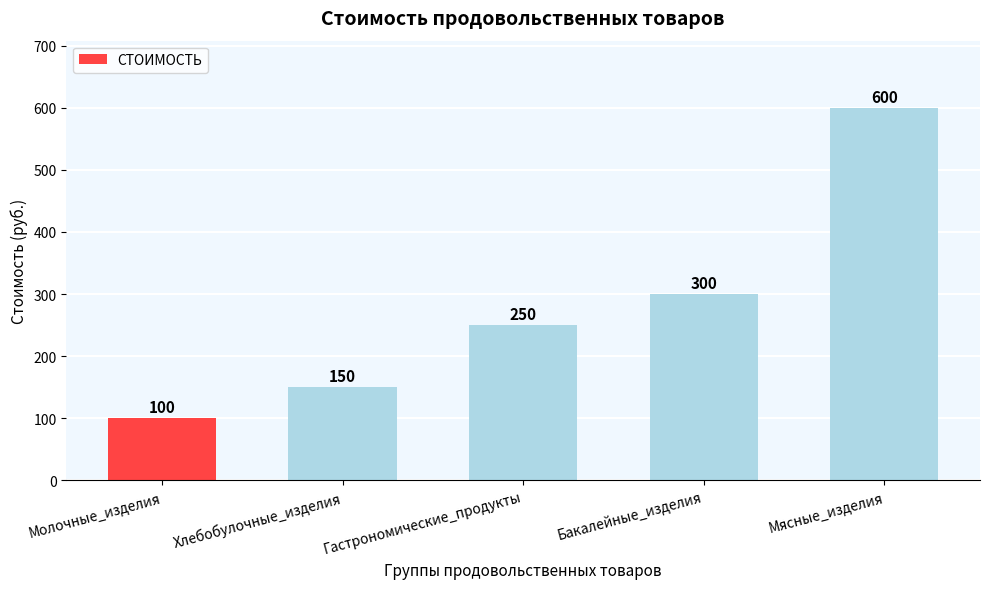

At which category does the chart reach its peak across all series?

Мясные_изделия